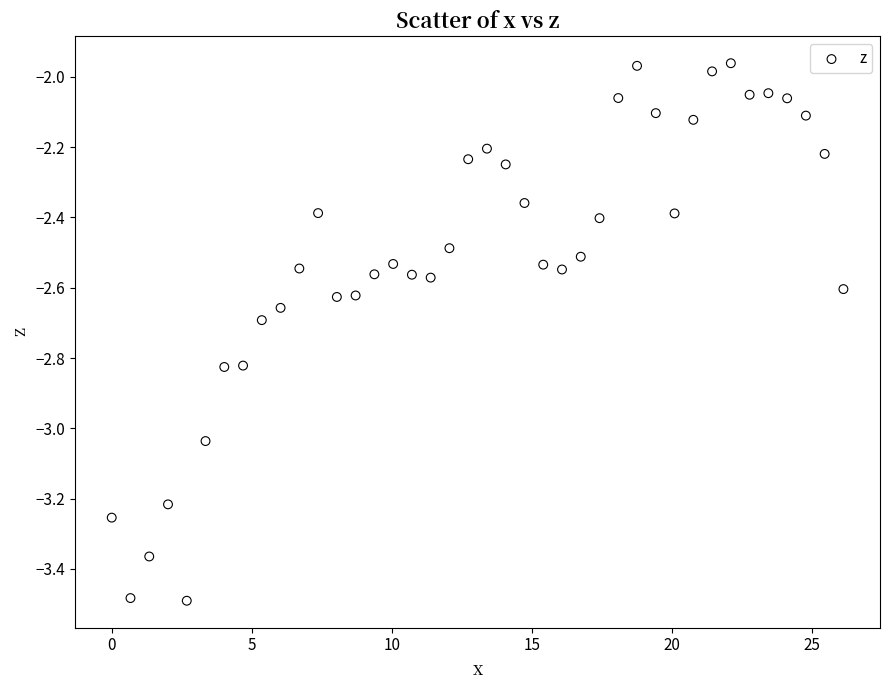

What is the range of Y values (max minus min)?

1.5